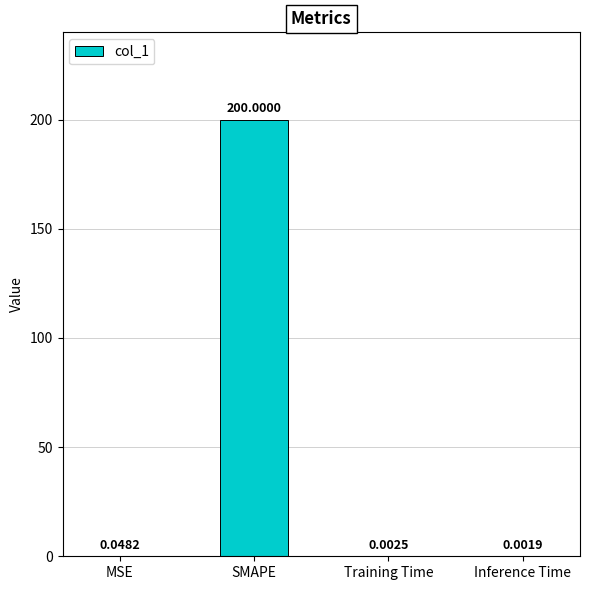

What is the sum of all values?

200.1